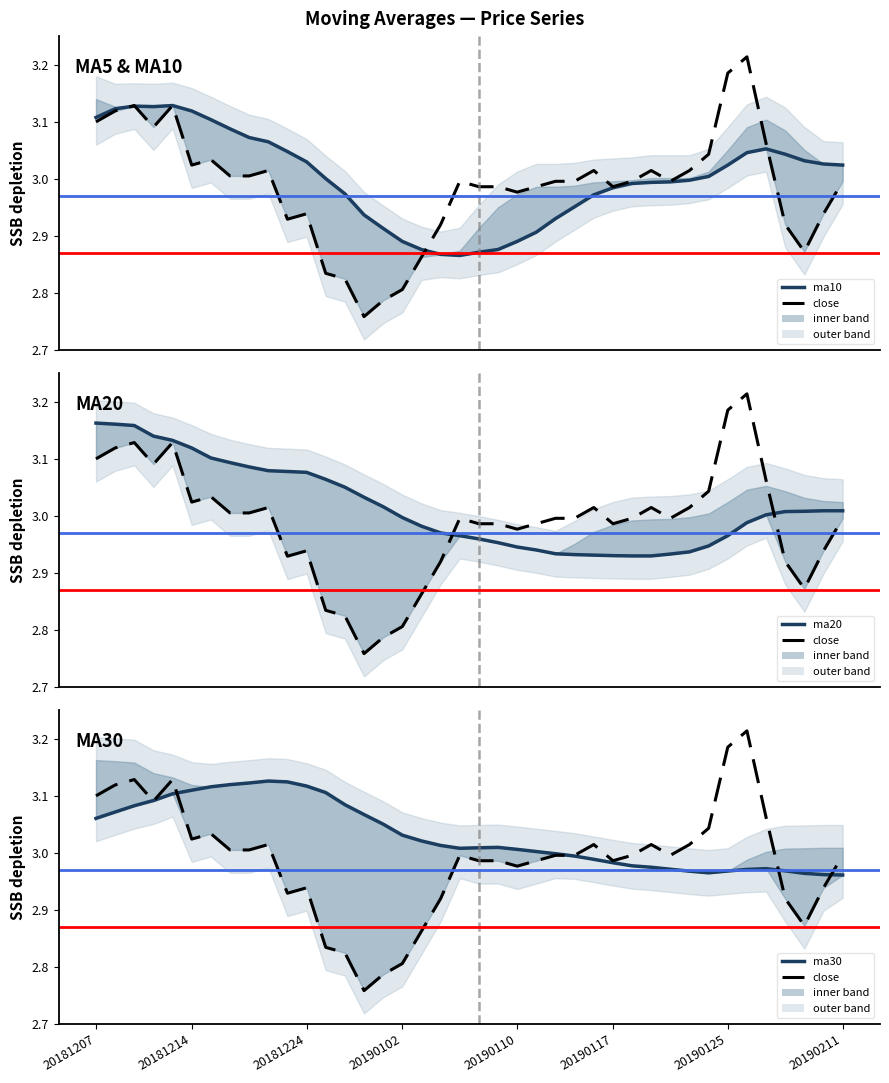

At which category does ma30 reach its first local peak?

9